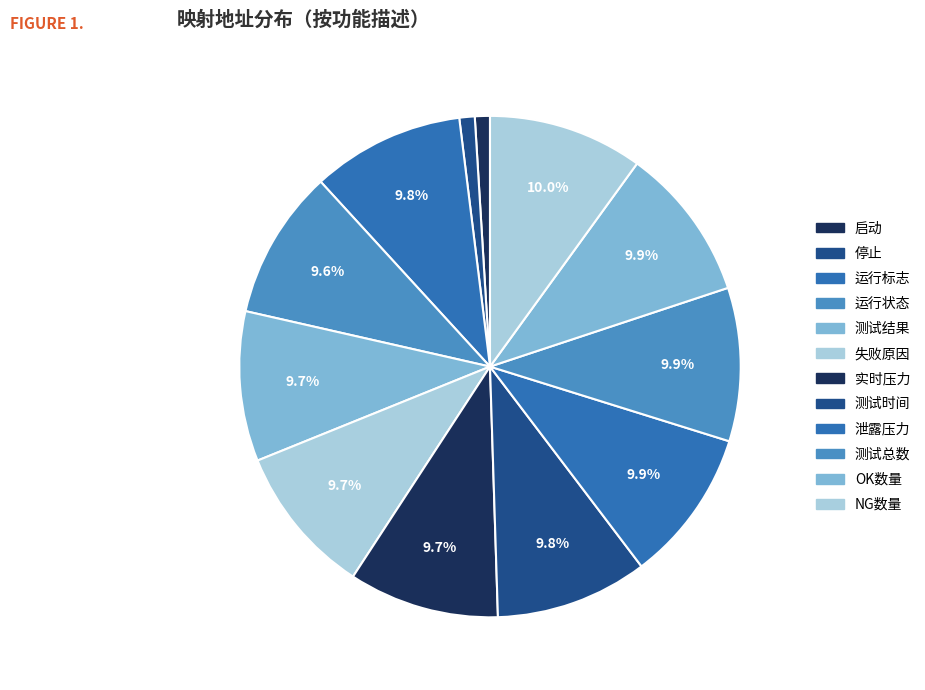

Between 运行标志 and NG数量, which is larger?

NG数量